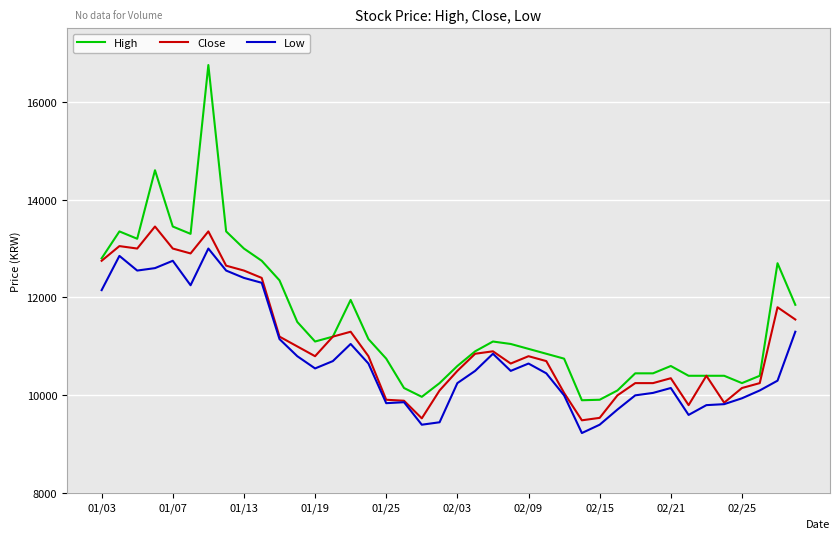

Which series has the widest spread of values?

High